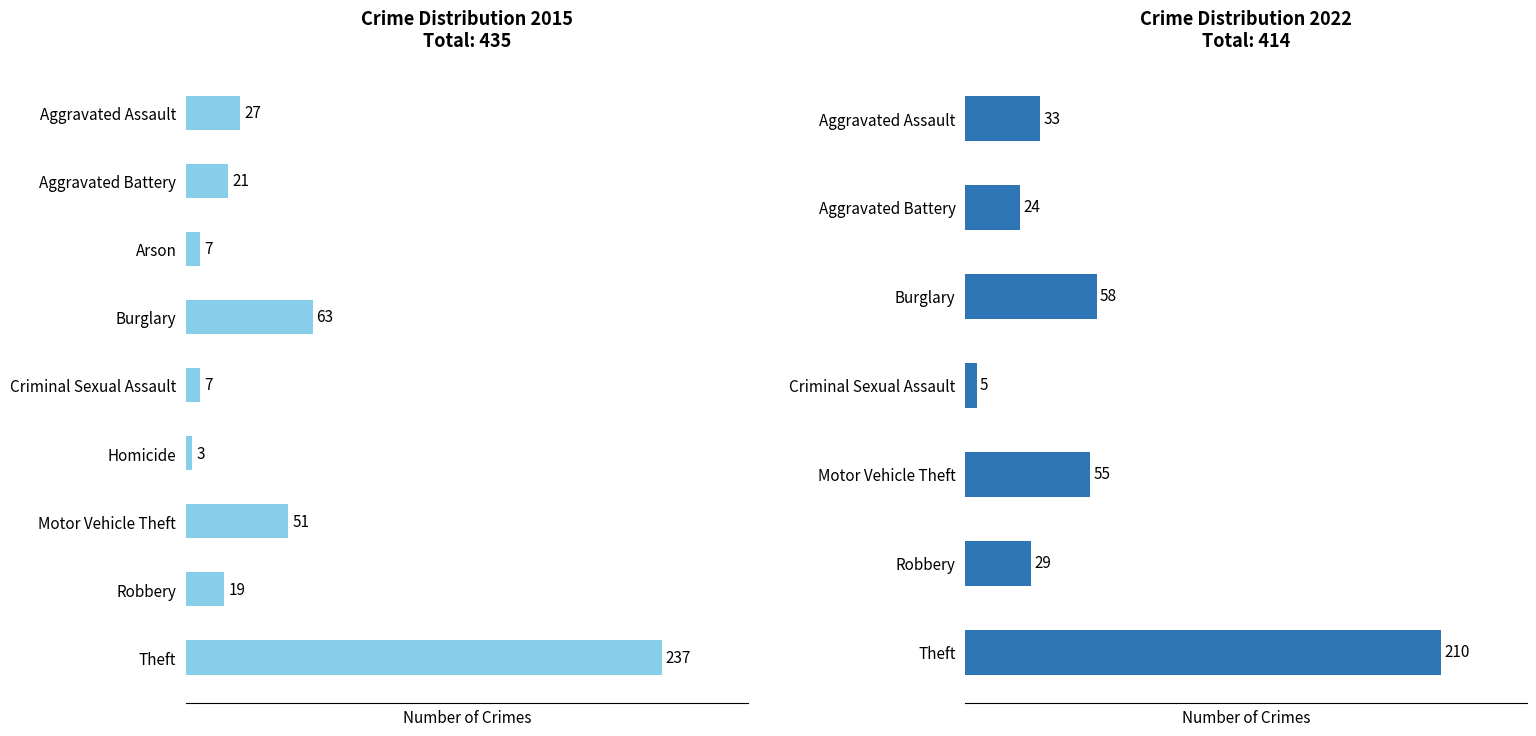

What is the highest value of the 2022 series?

210